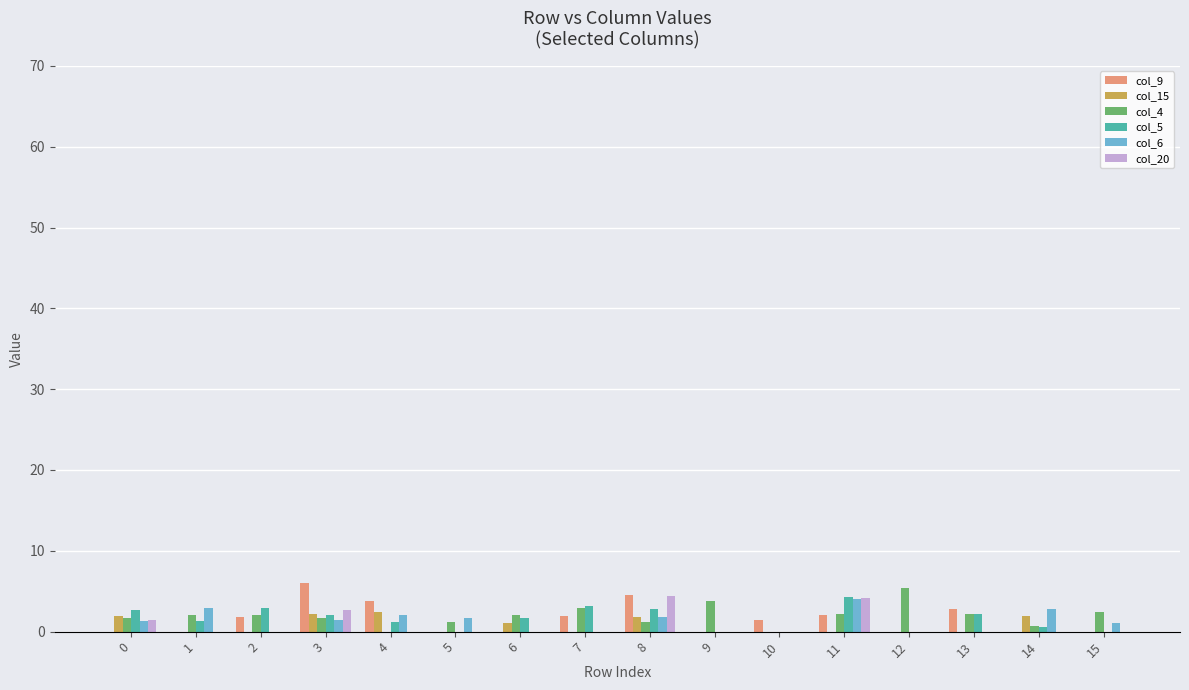

Is the value of col_15 at 8 greater than the value of col_5 at 11?

No